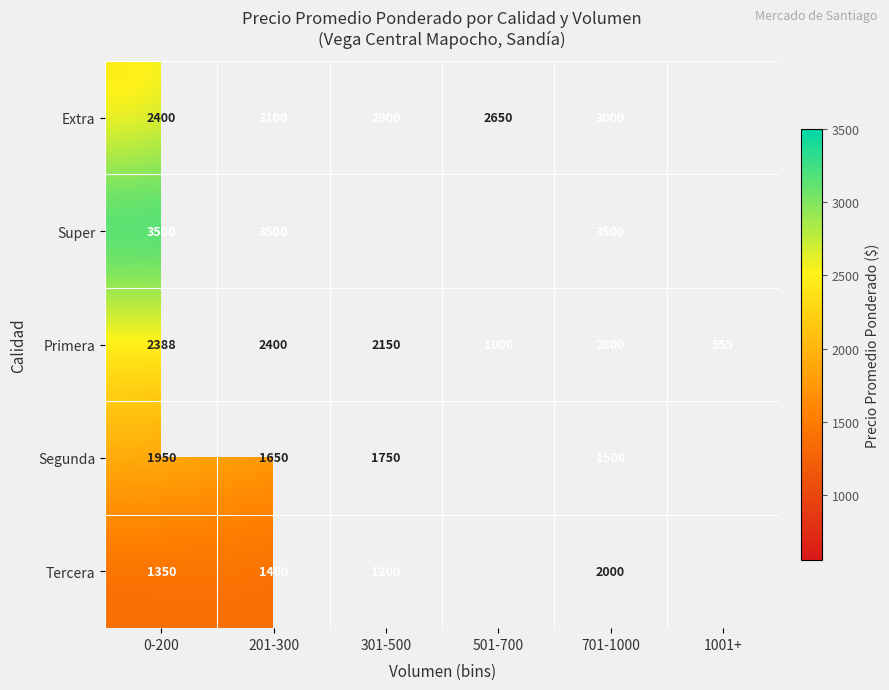

How many series are shown in this chart?

5